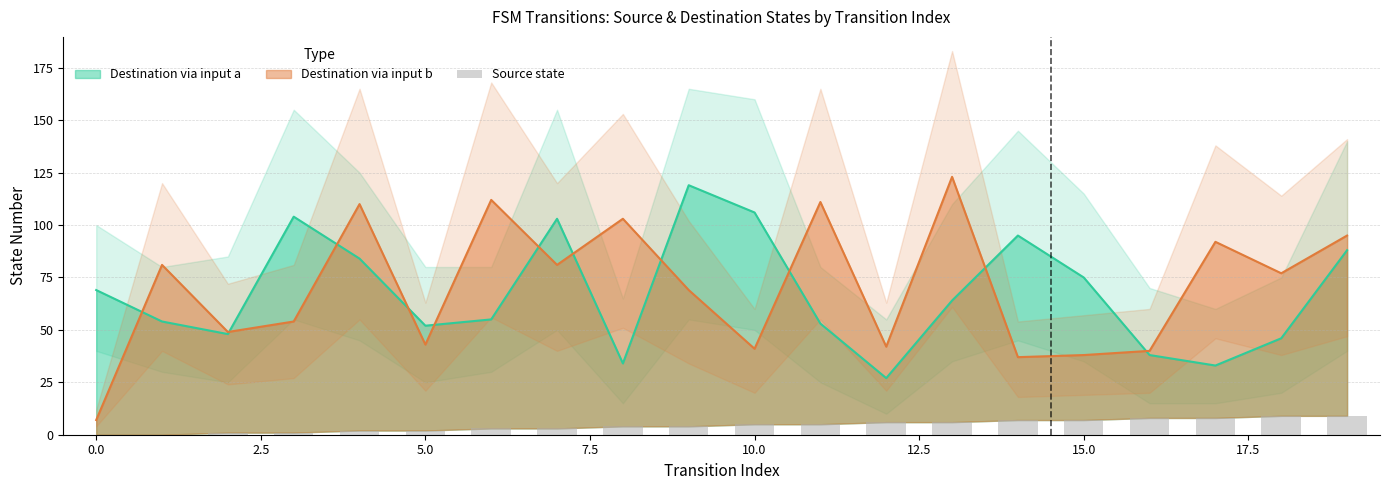

What is the label of the 18th bar from the left?

17